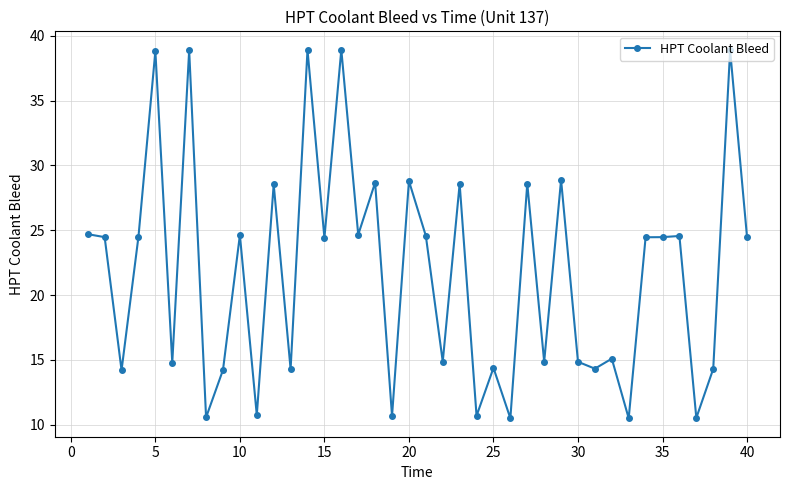

What is the sum of all values?

870.7